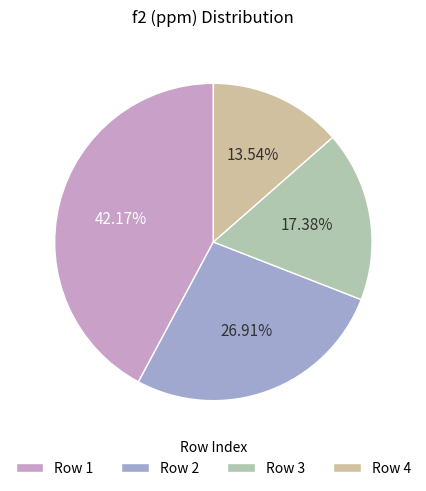

To the nearest percent, what is the average slice percentage?

25%